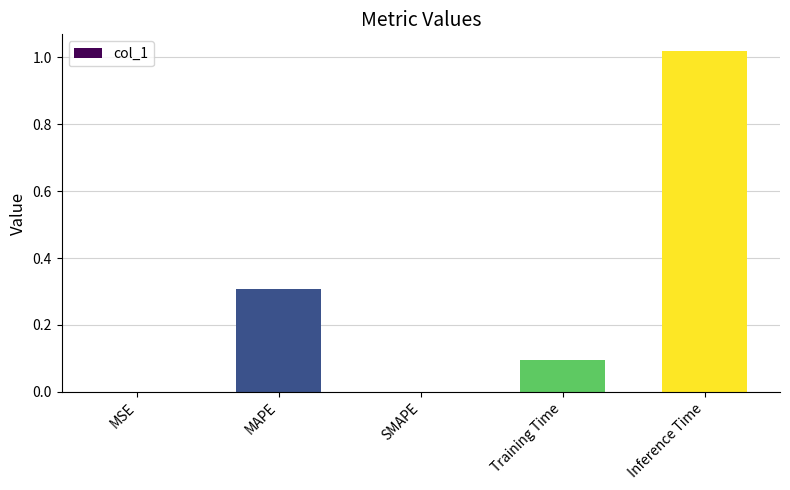

True or false: the data shows 0.0 at SMAPE.

True